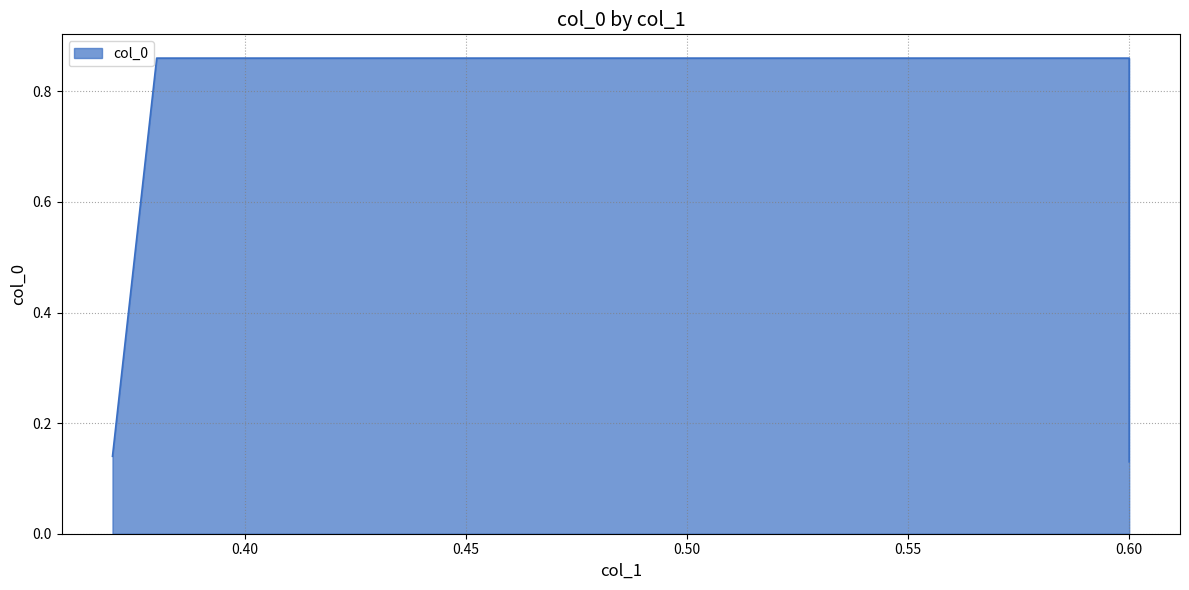

Rank the categories by value from lowest to highest.

0.6, 0.37, 0.38, 0.6